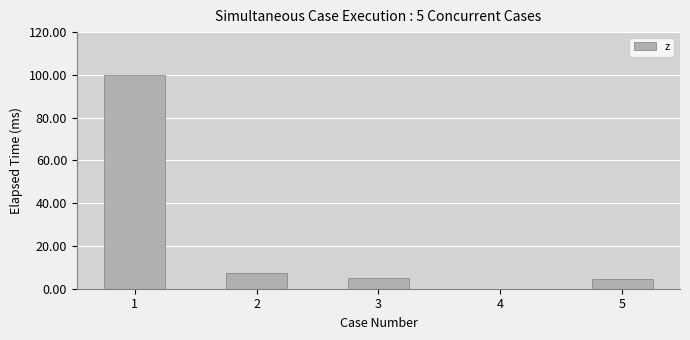

What is the greatest value displayed?

100.0